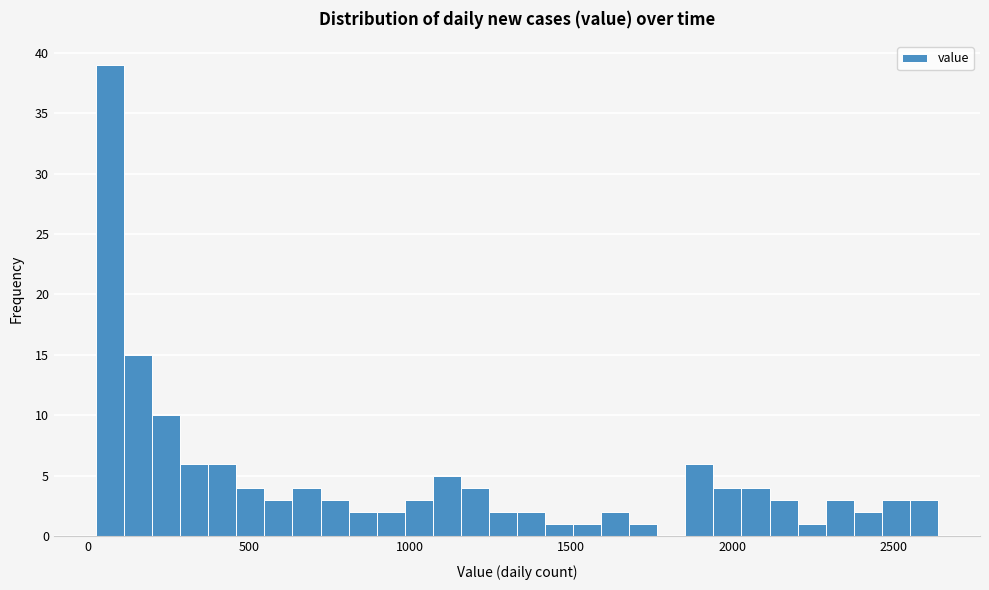

Around what value on the x-axis is the tallest bar? Give the approximate position of its centre, as read against the axis.

50